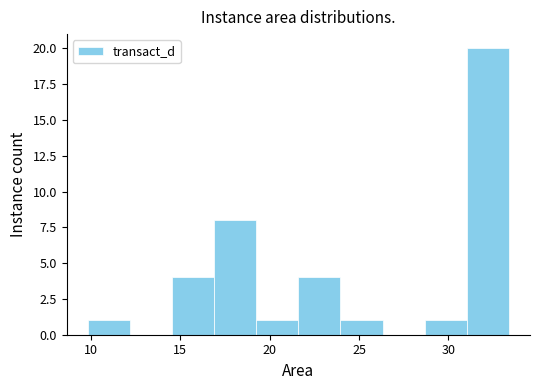

What is the height of the bar covering 28.5 to 31.0 on the x-axis? Neither the bar edges nor the heights are printed on the chart, so give them approximately, as read against the axes.

1